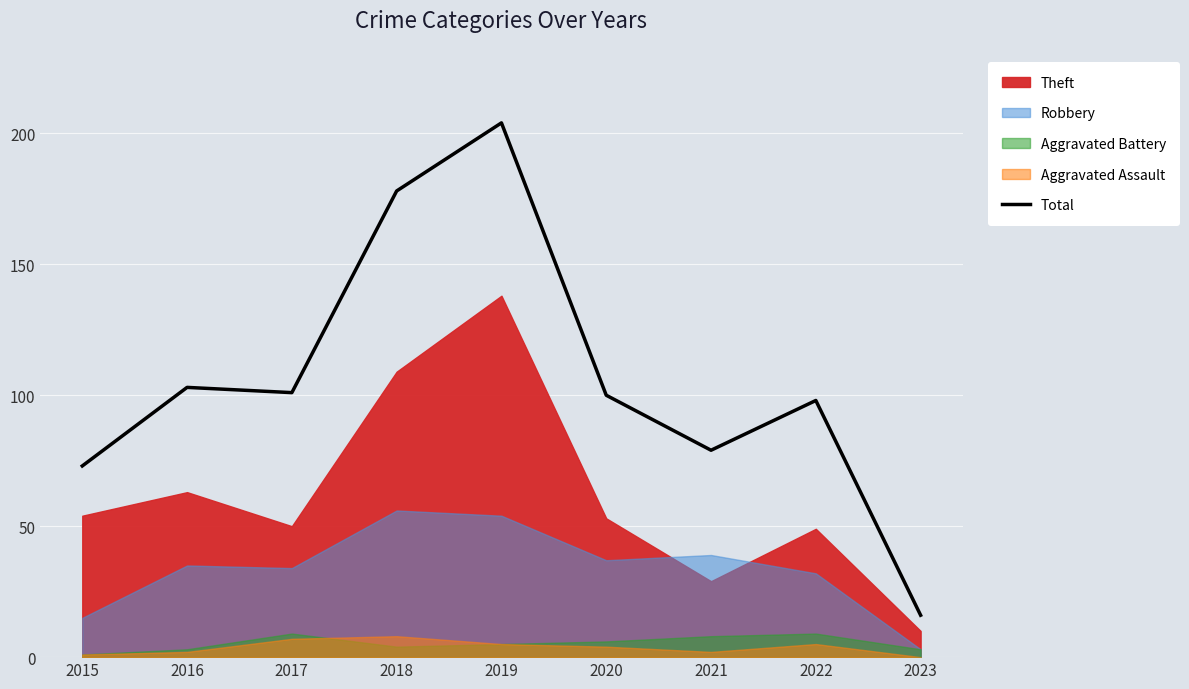

True or false: Total has a value of 117 at 2019.

False